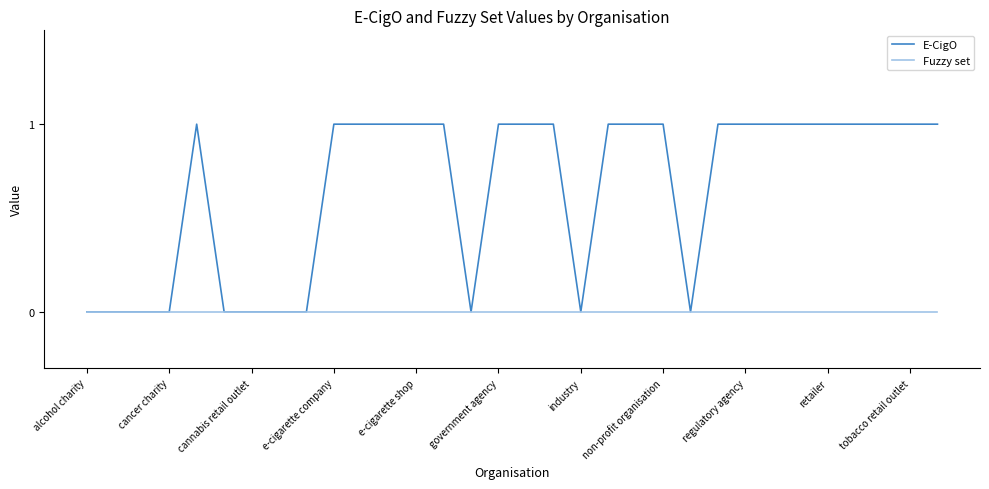

Rank the series by their maximum value, from highest to lowest.

E-CigO, Fuzzy set